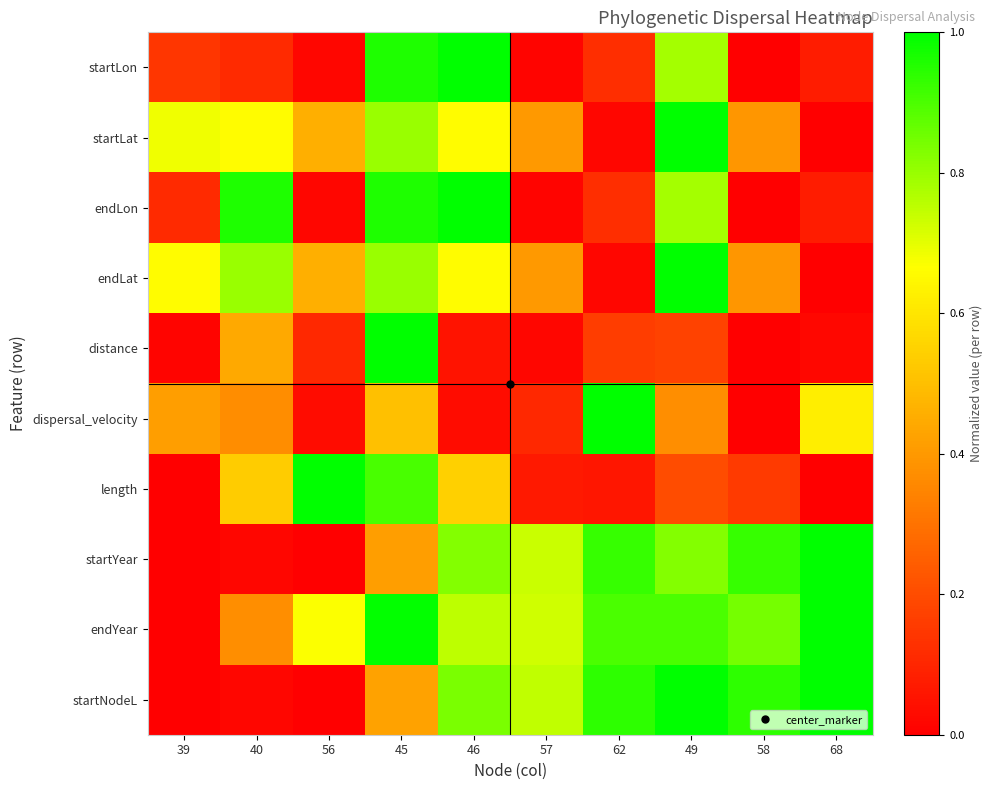

List the series in order of their peak value, highest first.

startLon, startLat, endLon, endLat, distance, dispersal_velocity, length, startYear, endYear, startNodeL